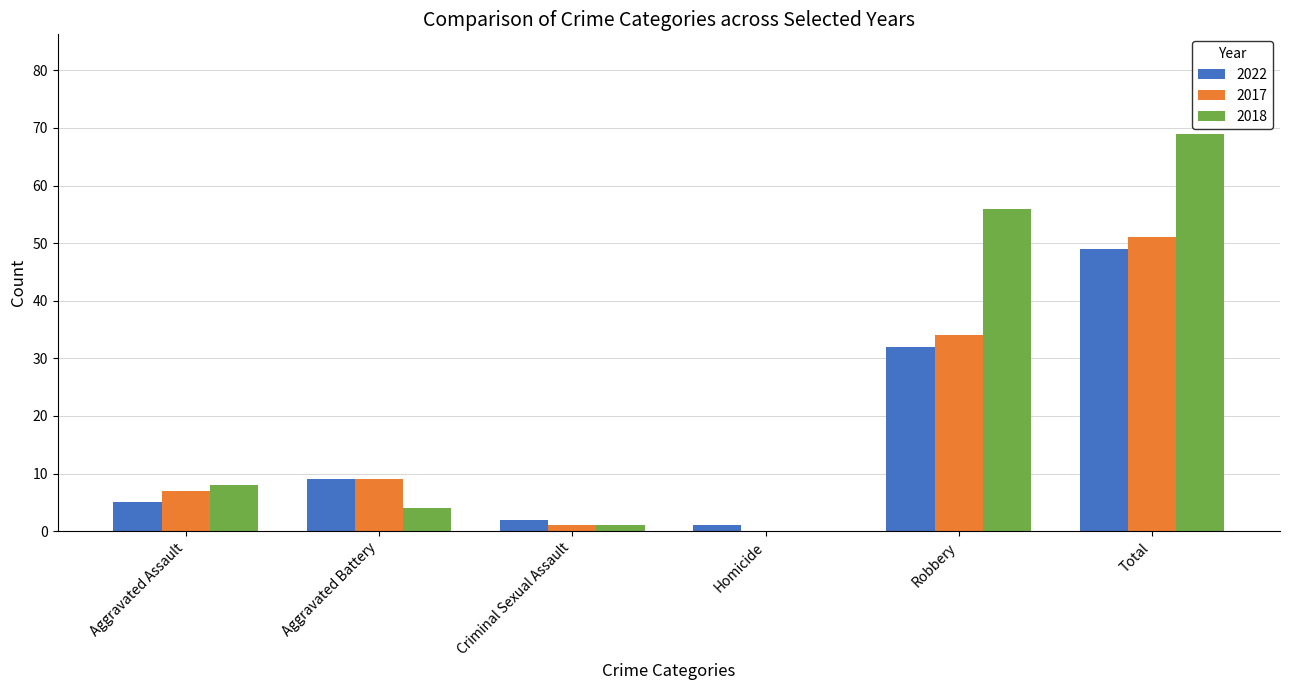

The value of 2022 at Aggravated Battery is 9. True or false?

True